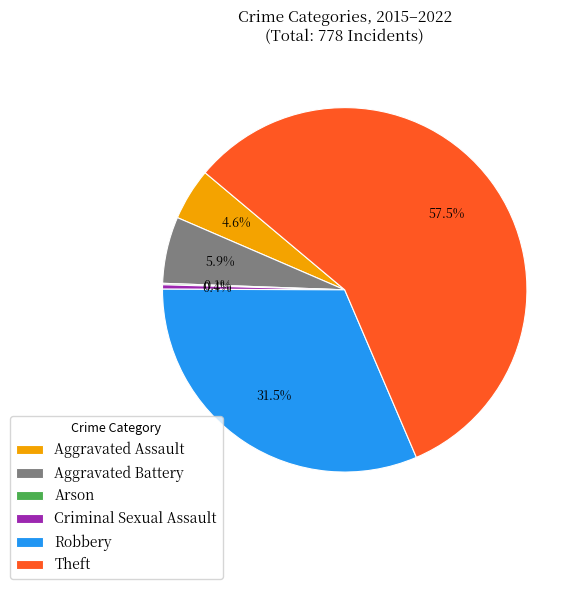

What is the largest slice in the pie chart?

Theft